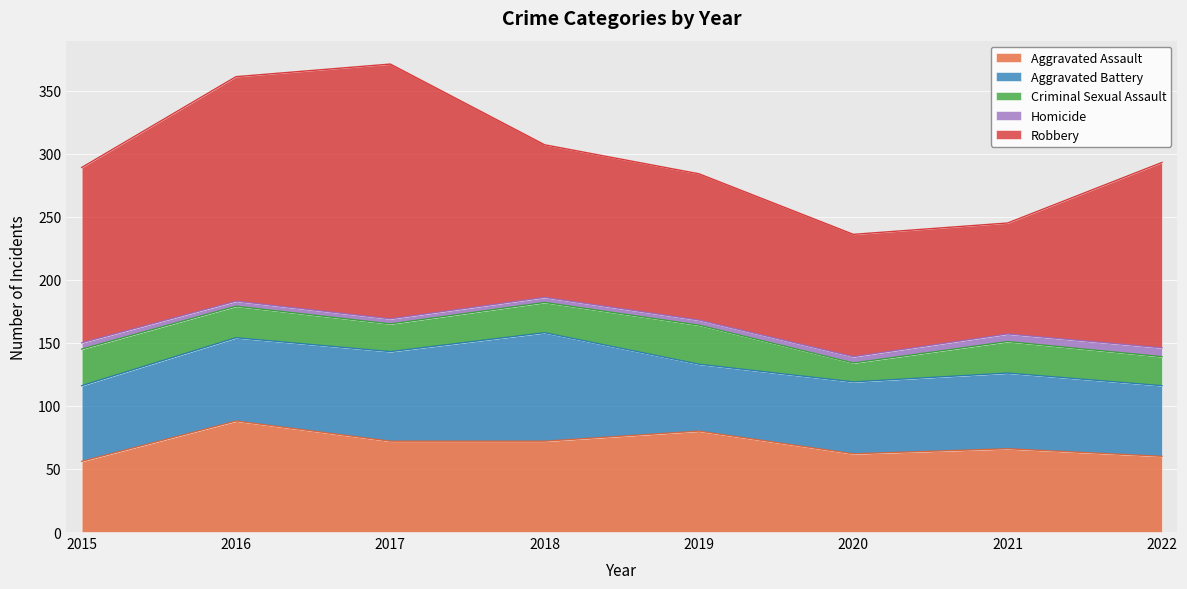

How many data points does each series have?

8